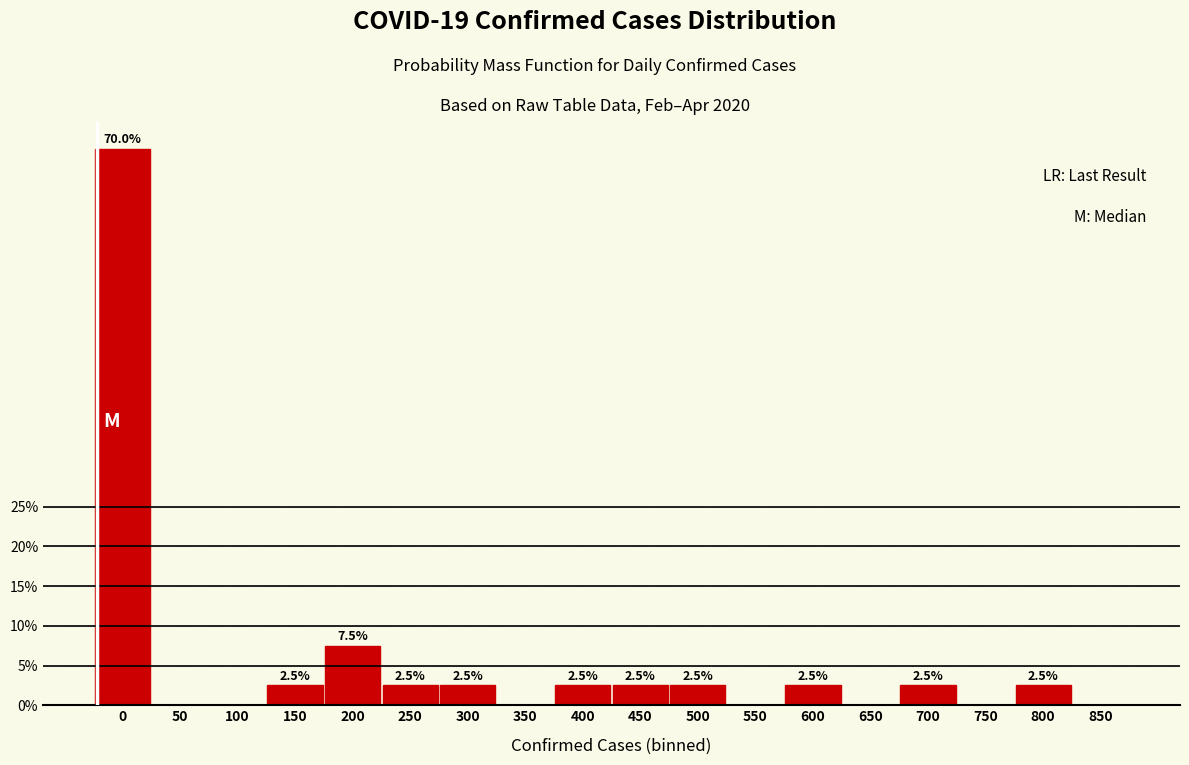

Reading left to right, list all the values displayed in this chart.

0=70.0	50=0.0	100=0.0	150=2.5	200=7.5	250=2.5	300=2.5	350=0.0	400=2.5	450=2.5	500=2.5	550=0.0	600=2.5	650=0.0	700=2.5	750=0.0	800=2.5	850=0.0